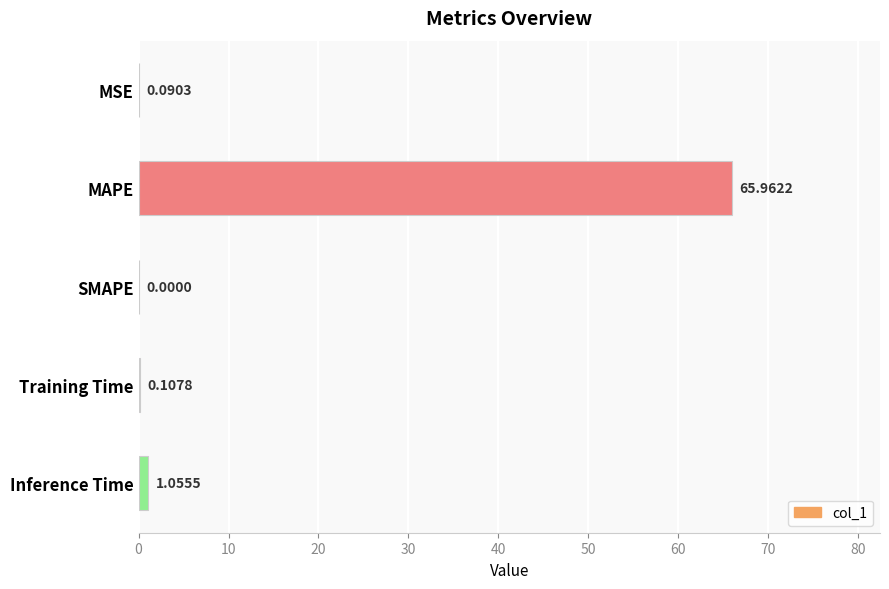

What is the change in value from Training Time to Inference Time?

+0.9